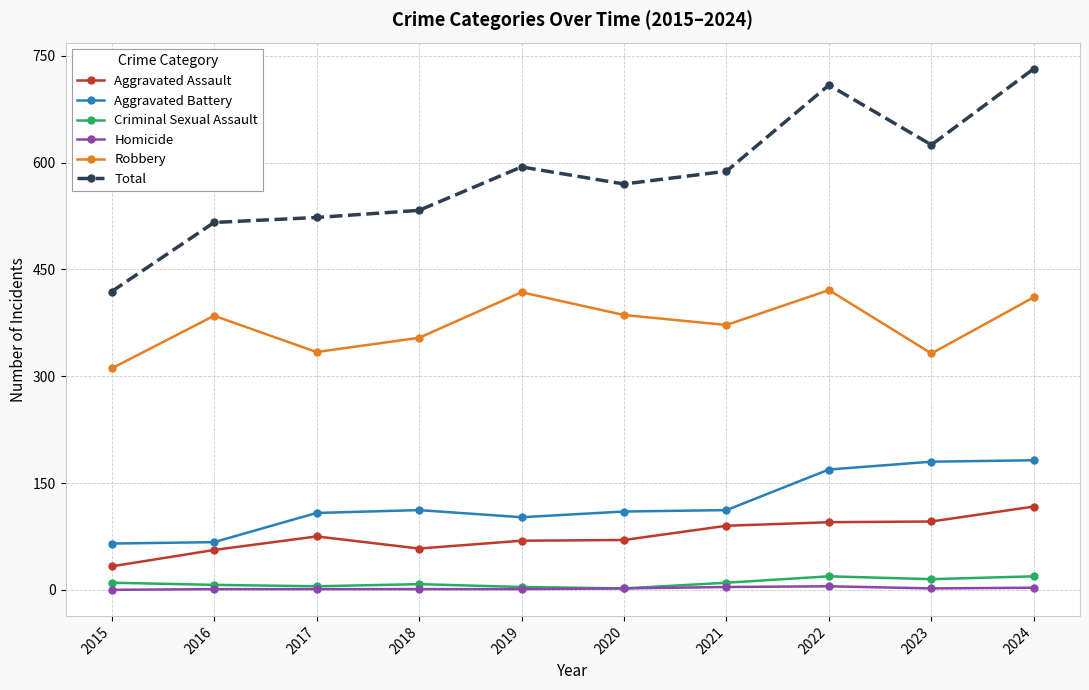

What is the highest value of the Robbery series?

421